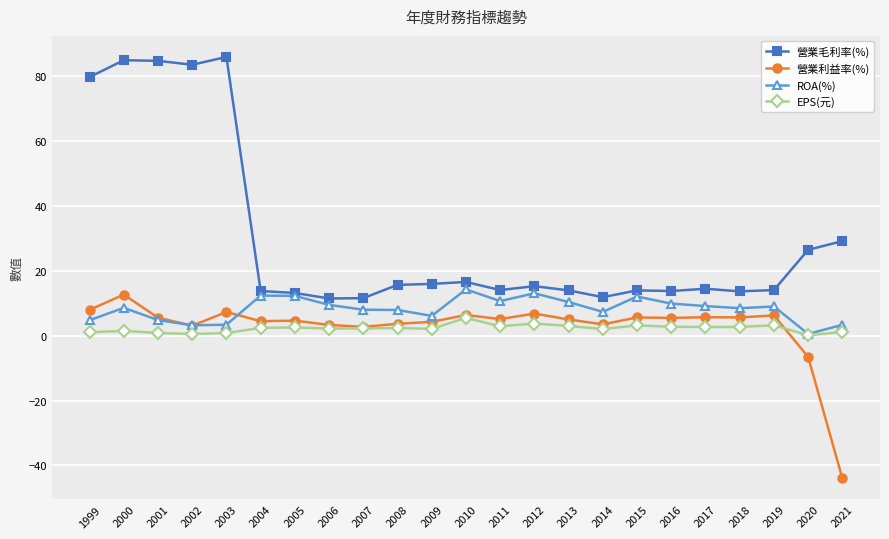

What is the value of the ROA(%) point at the 16th from the left?

7.4